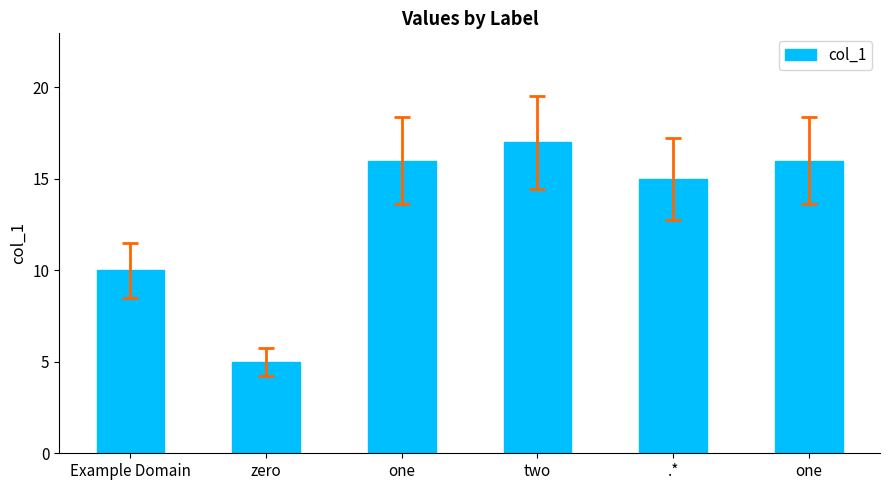

List the labels in order of value, smallest first.

zero, Example Domain, .*, one, one, two